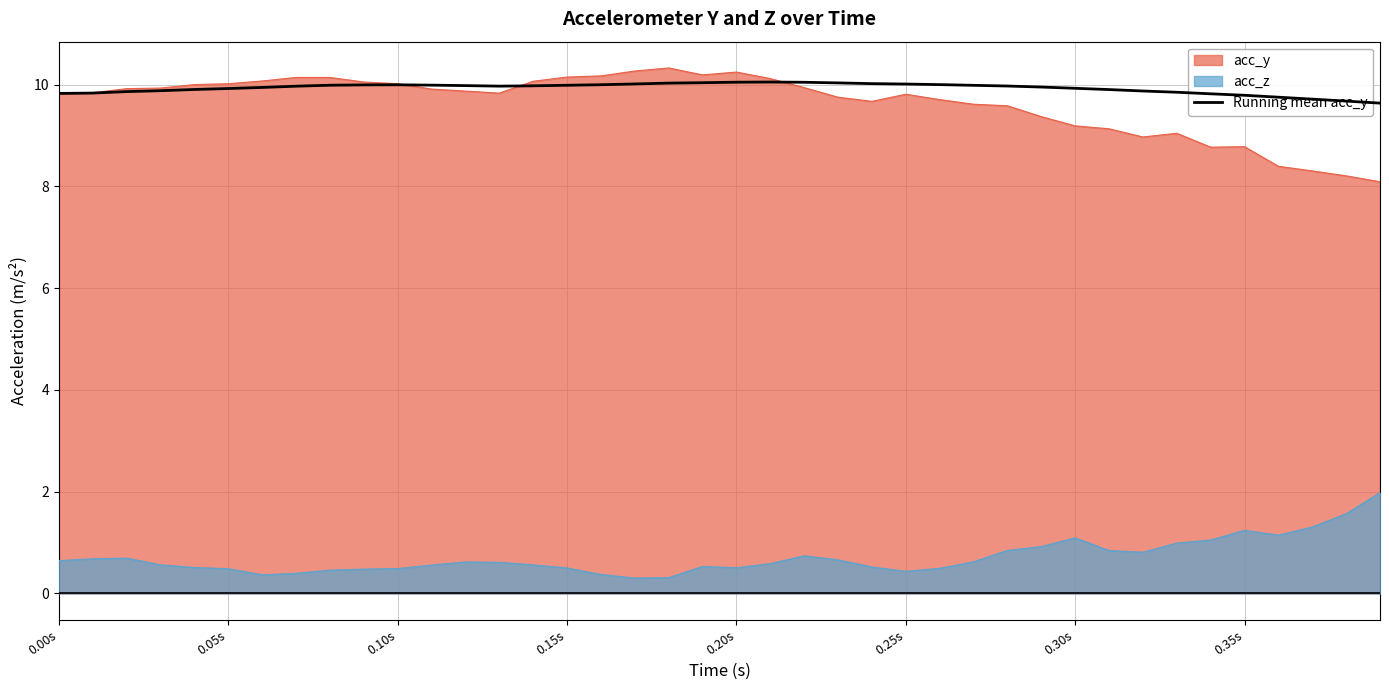

What is the total value across all series at 0.20s?

20.8